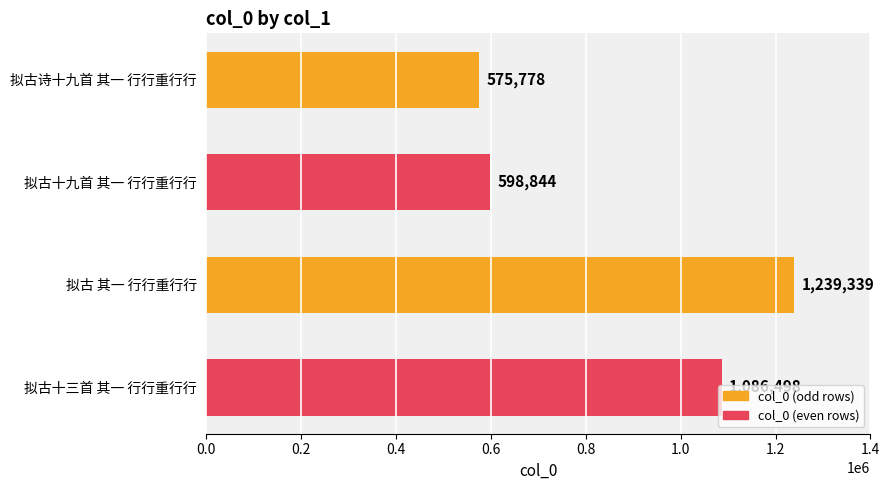

What is the label of the 1st bar from the top?

拟古诗十九首 其一 行行重行行